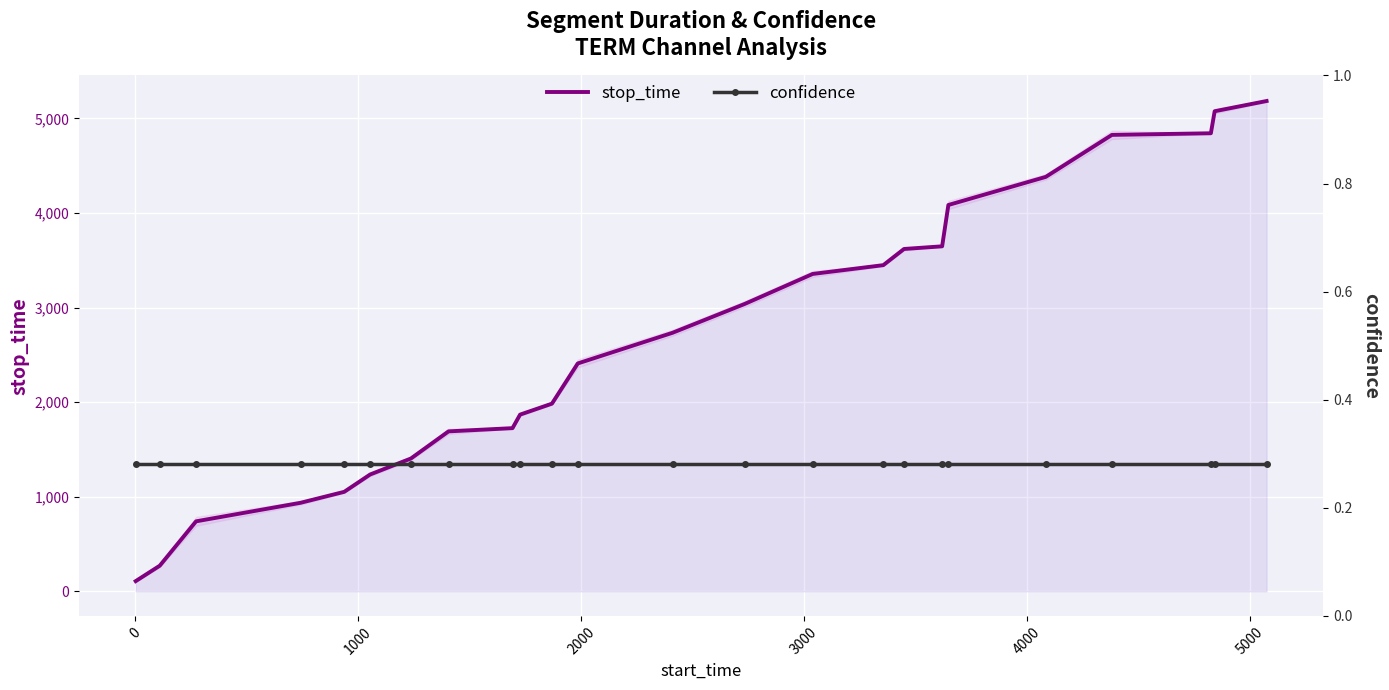

What is the maximum value for stop_time?

5183